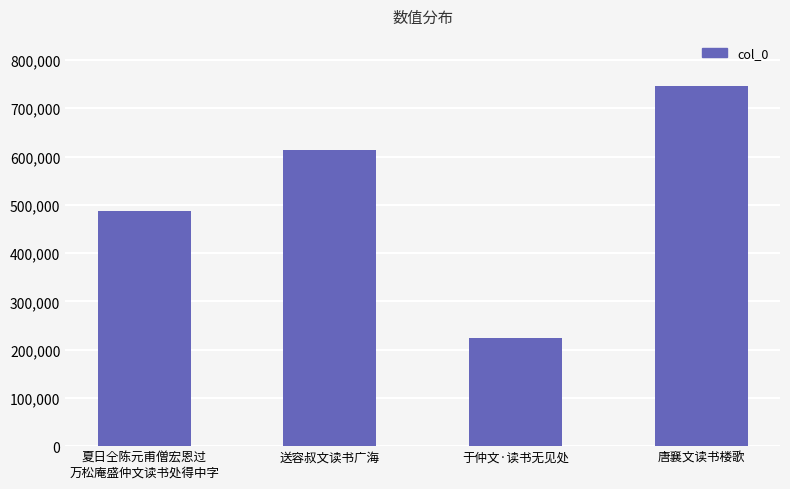

What is the minimum value shown in the chart?

223586